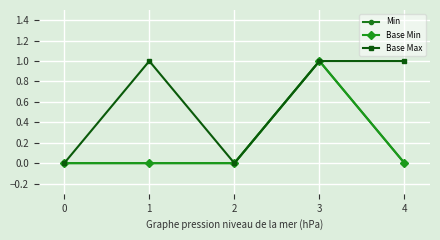

True or false: Min and Base Min cross at least once.

False